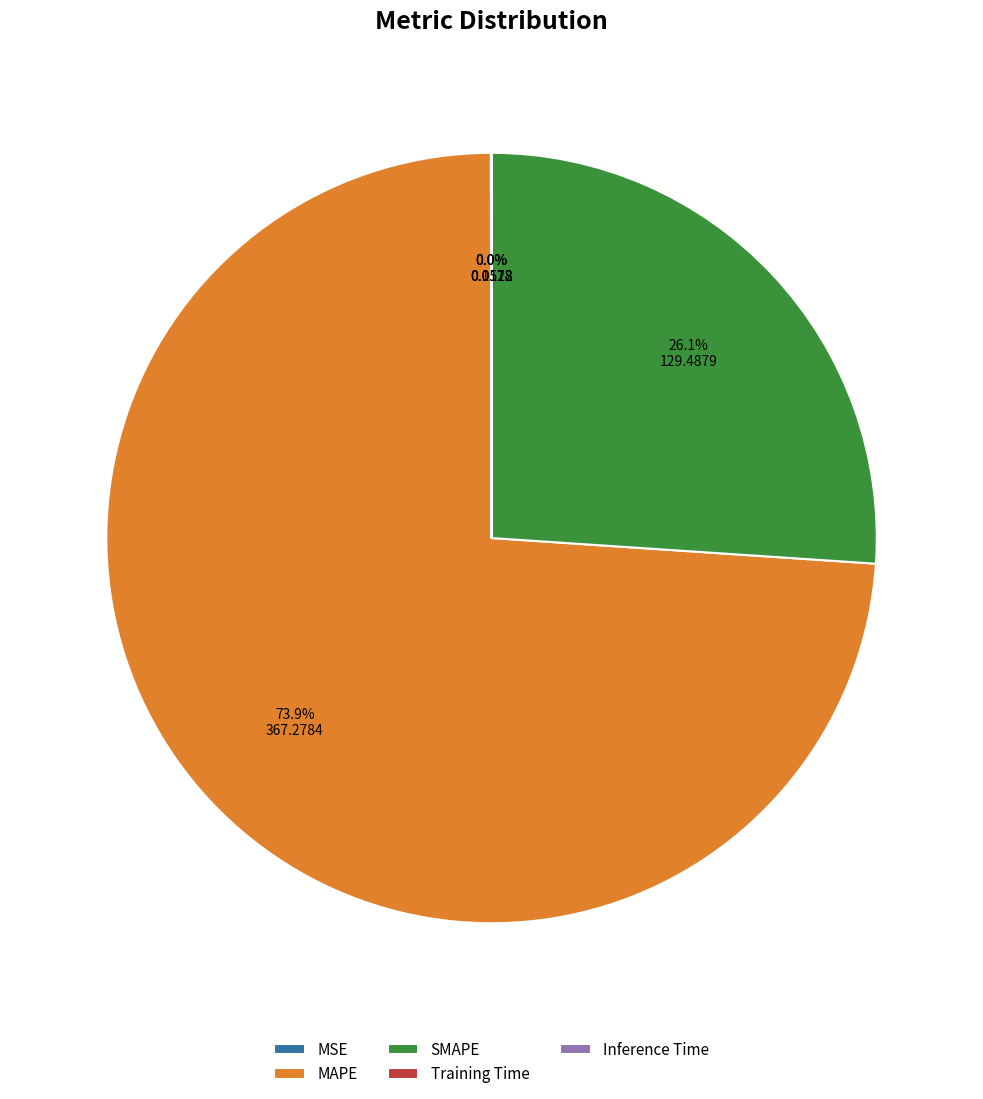

Which category accounts for the majority?

MAPE